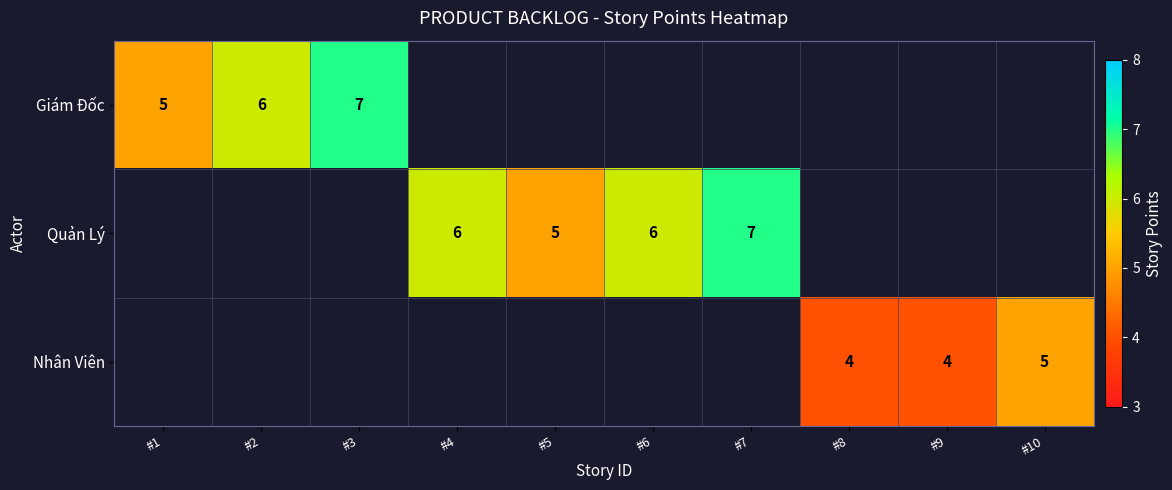

The value of Nhân Viên at #8 is 6. True or false?

False